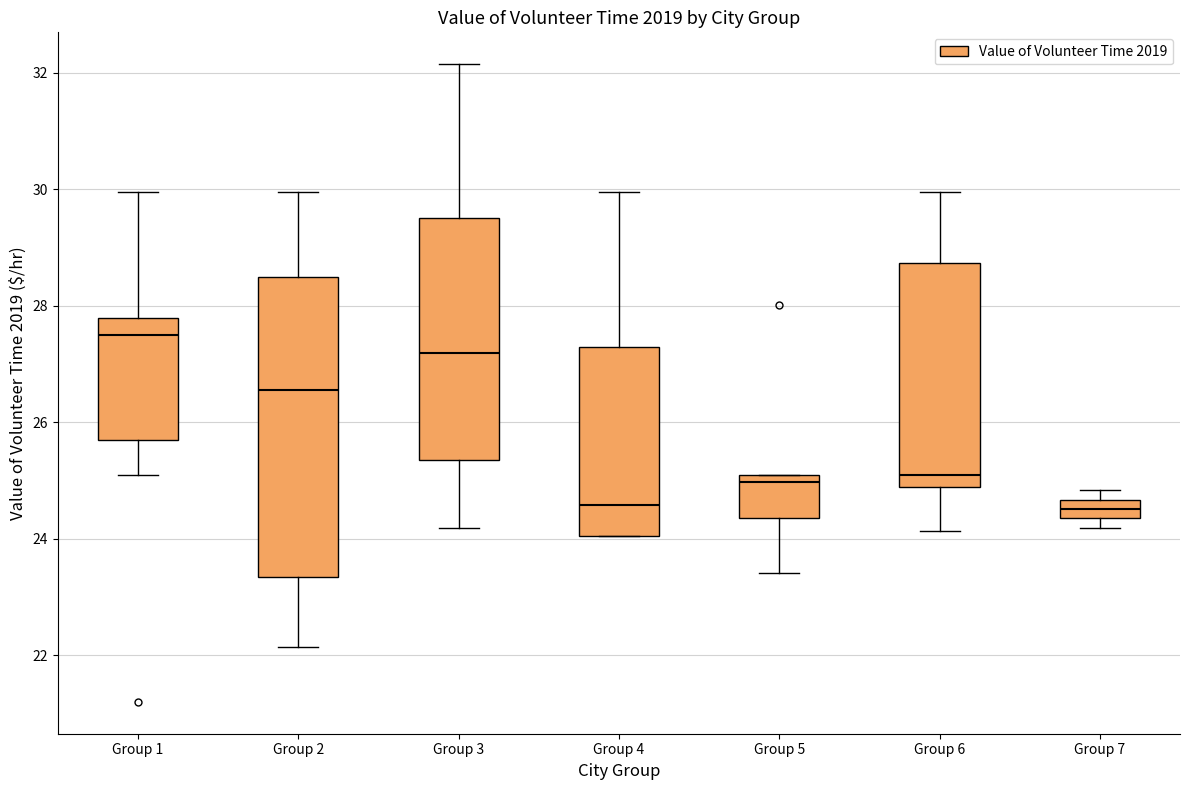

Which box has the highest median line?

Group 1